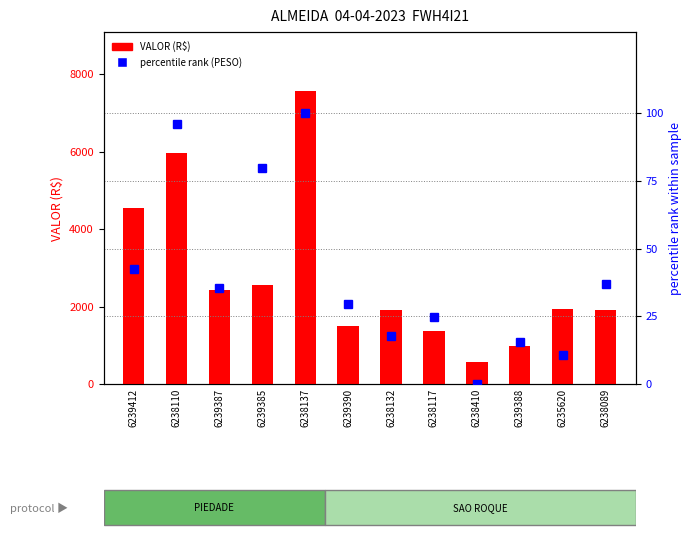

Is the value of percentile rank (PESO) at 6238132 greater than the value of VALOR (R$) at 6238132?

No